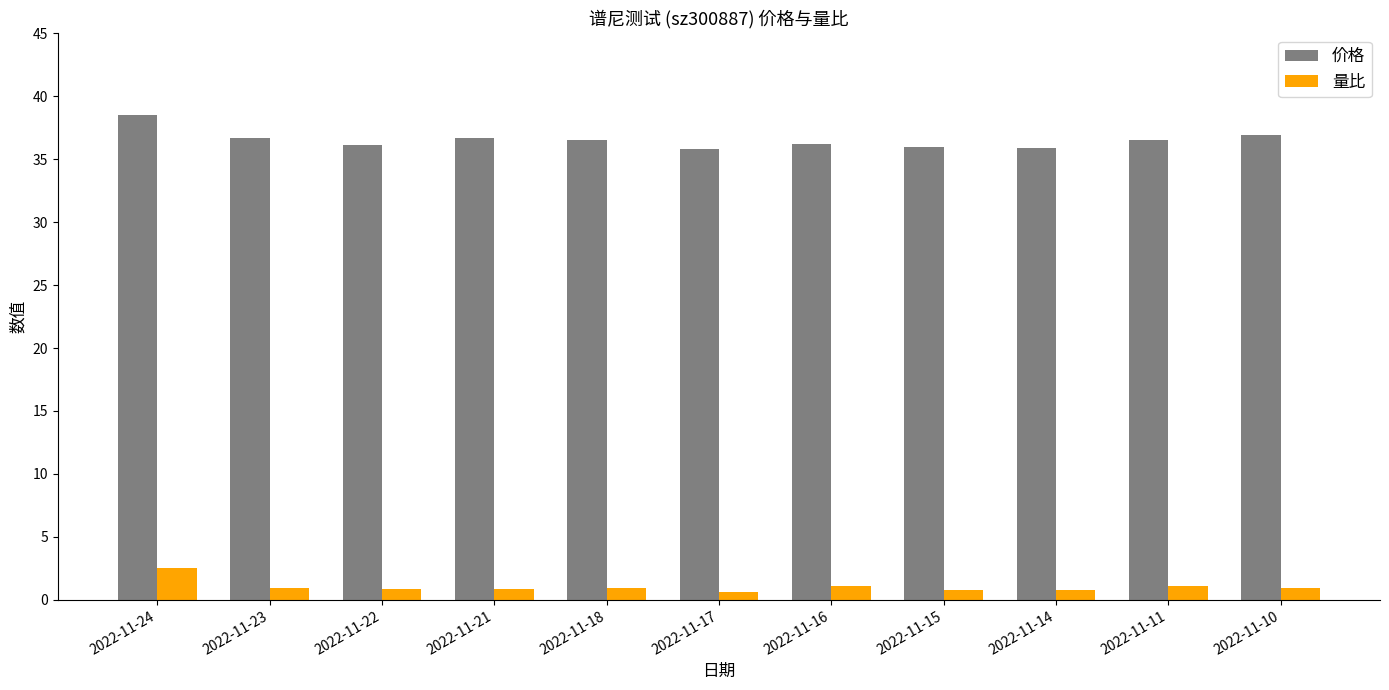

Rank the series by their maximum value, from lowest to highest.

量比, 价格